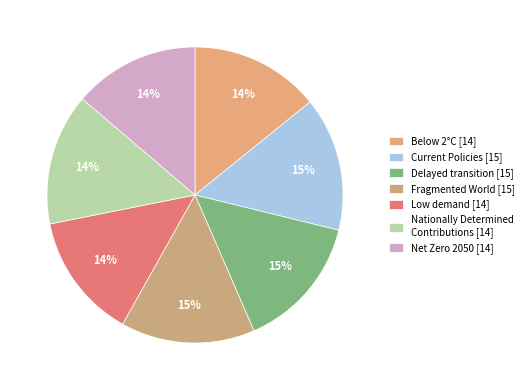

To the nearest percent, what is the combined percentage of Low demand and Fragmented World?

28%